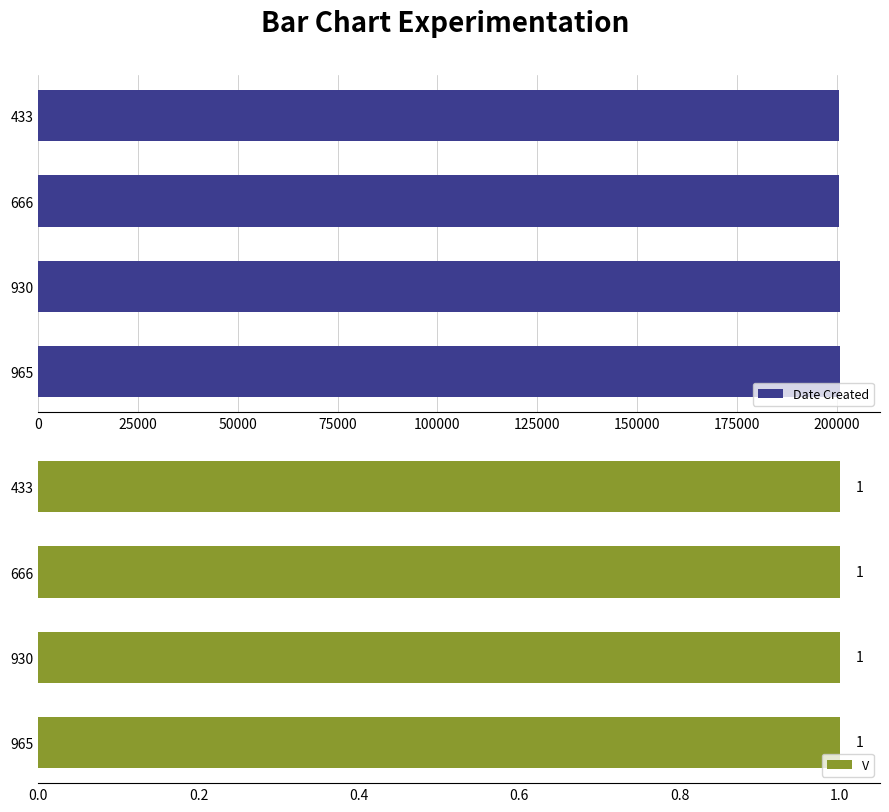

What is the lowest value of the Date Created series?

200504